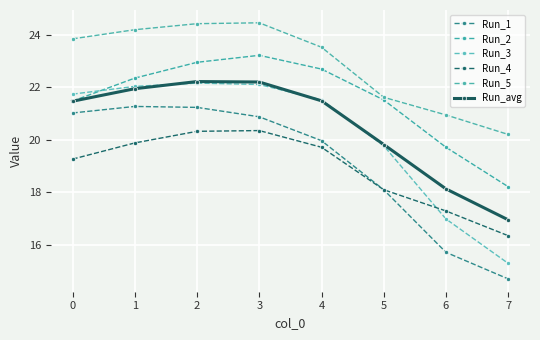

The value of Run_1 at 6 is 3.0. True or false?

False